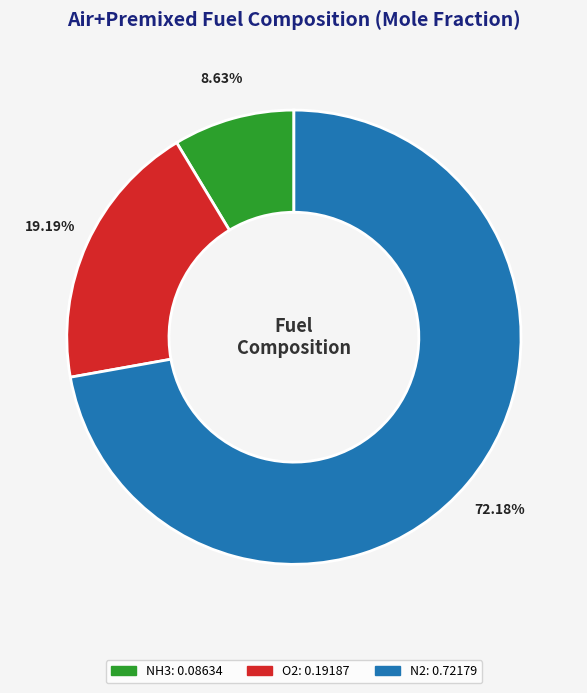

Does any single category account for the majority?

Yes